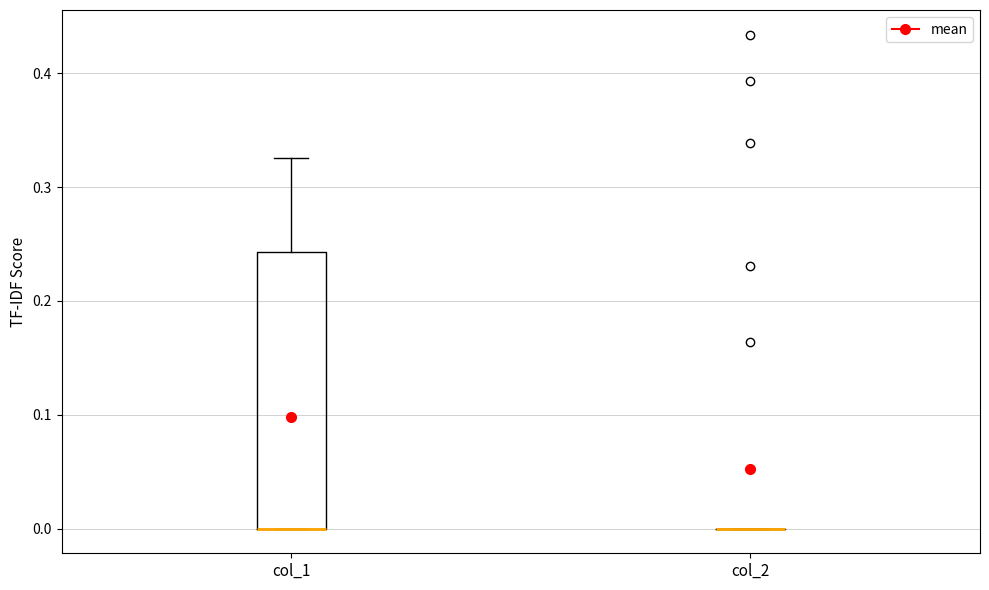

Where is the lower edge of the box for col_1 on the y-axis? The values are not printed on the chart, so give them approximately, as read against the axis.

0.00